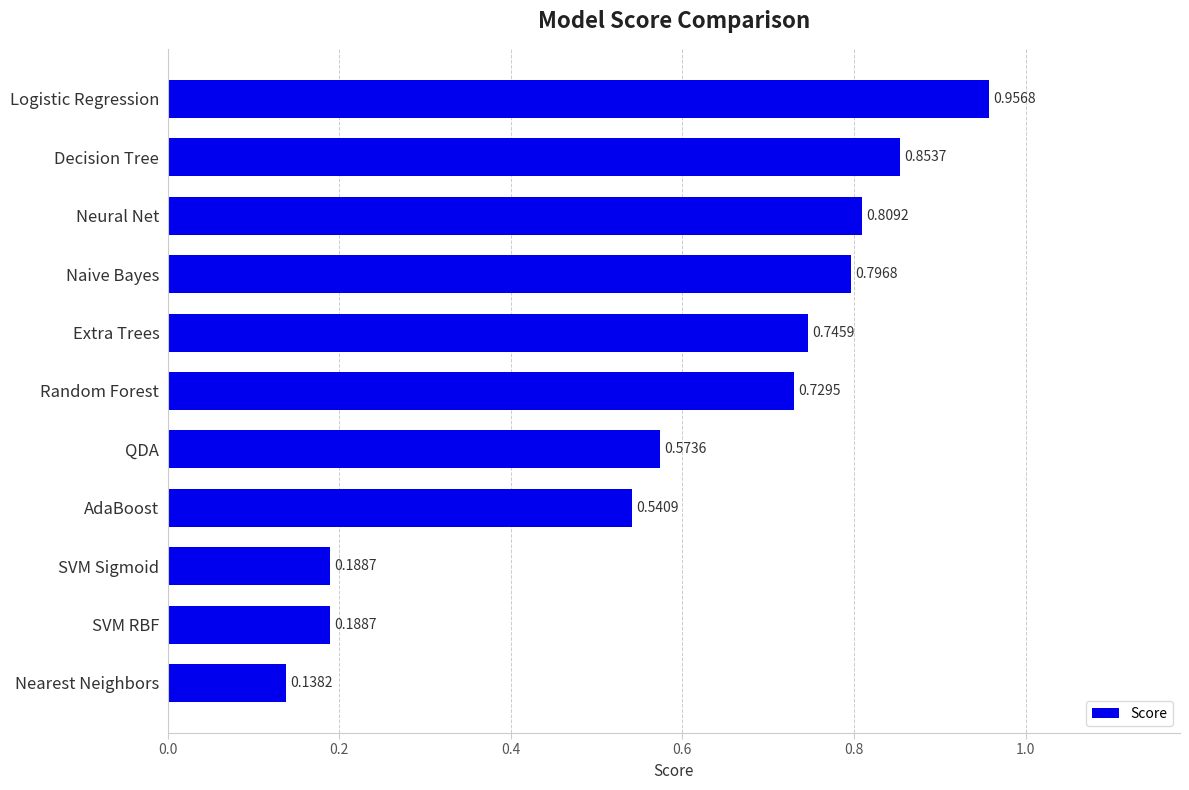

What is the change in value from Logistic Regression to QDA?

-0.4